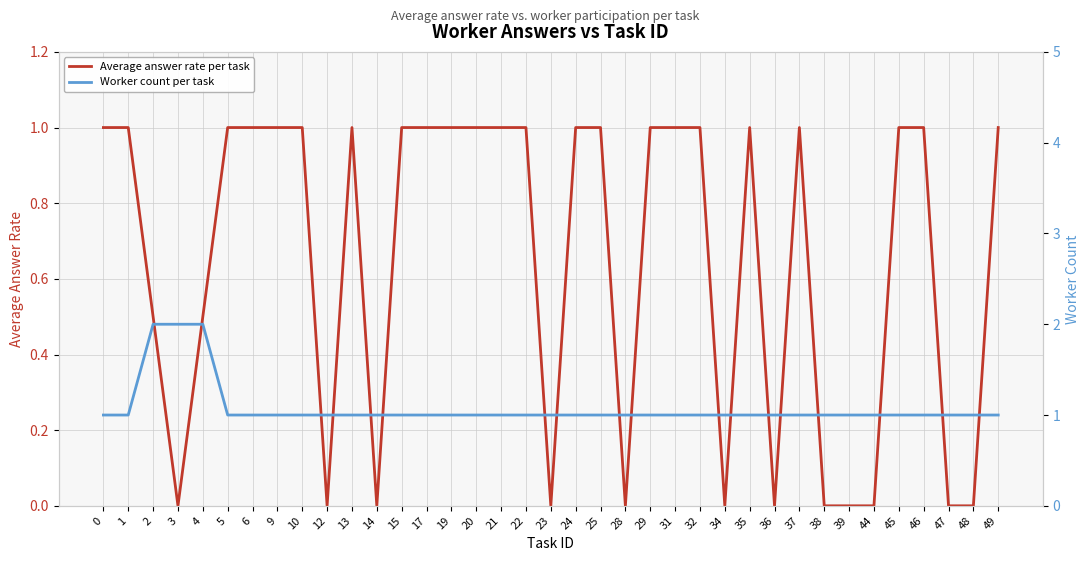

At which label is Average answer rate per task closest to 0?

3